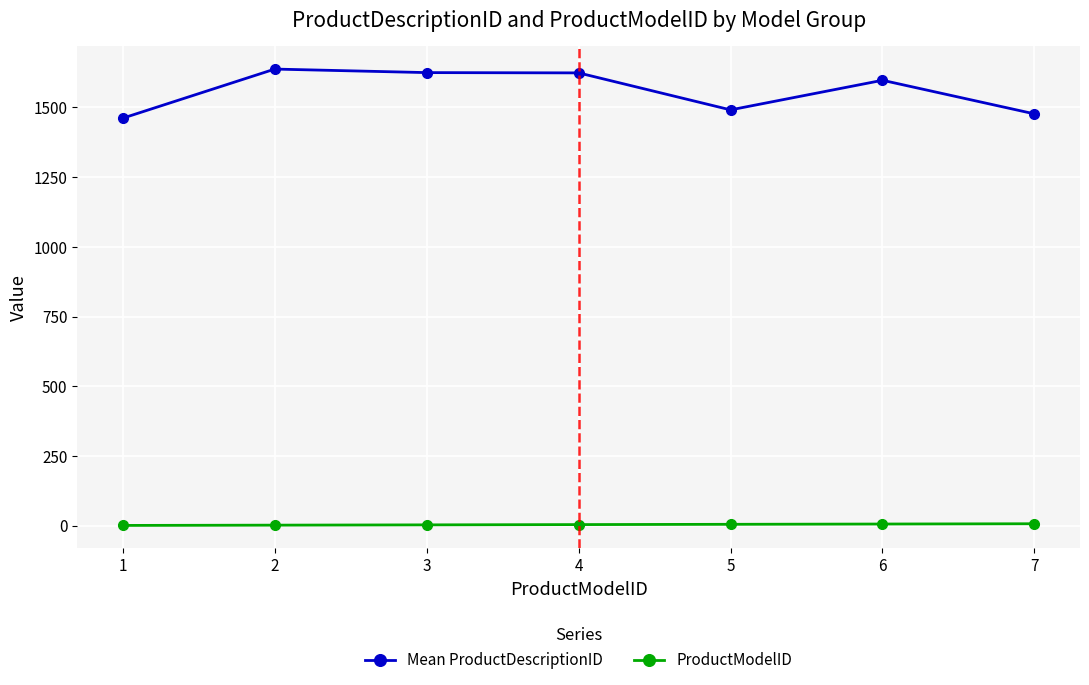

What is the highest value of the Mean ProductDescriptionID series?

1637.7